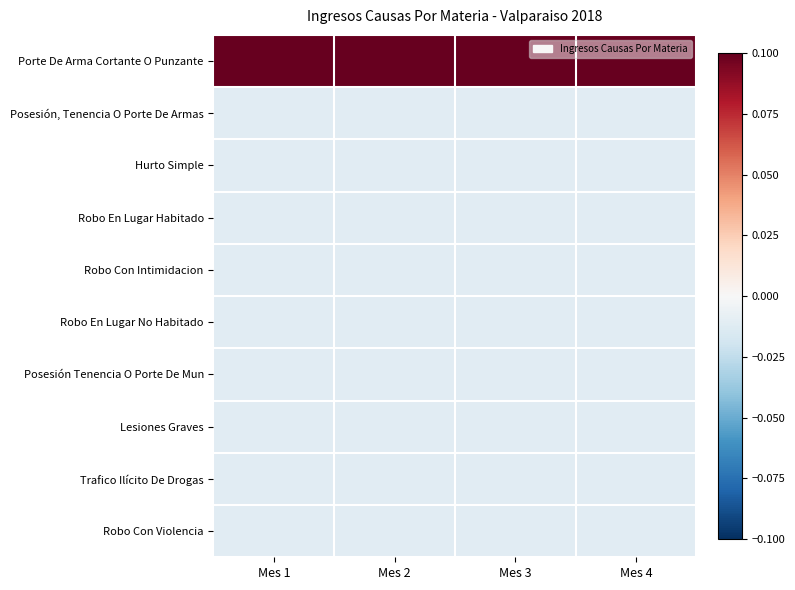

At Mes 2, list the series in order from smallest to largest.

Posesión, Tenencia O Porte De Armas, Hurto Simple, Robo En Lugar Habitado, Robo Con Intimidacion, Robo En Lugar No Habitado, Posesión Tenencia O Porte De Mun, Lesiones Graves, Trafico Ilícito De Drogas, Robo Con Violencia, Porte De Arma Cortante O Punzante